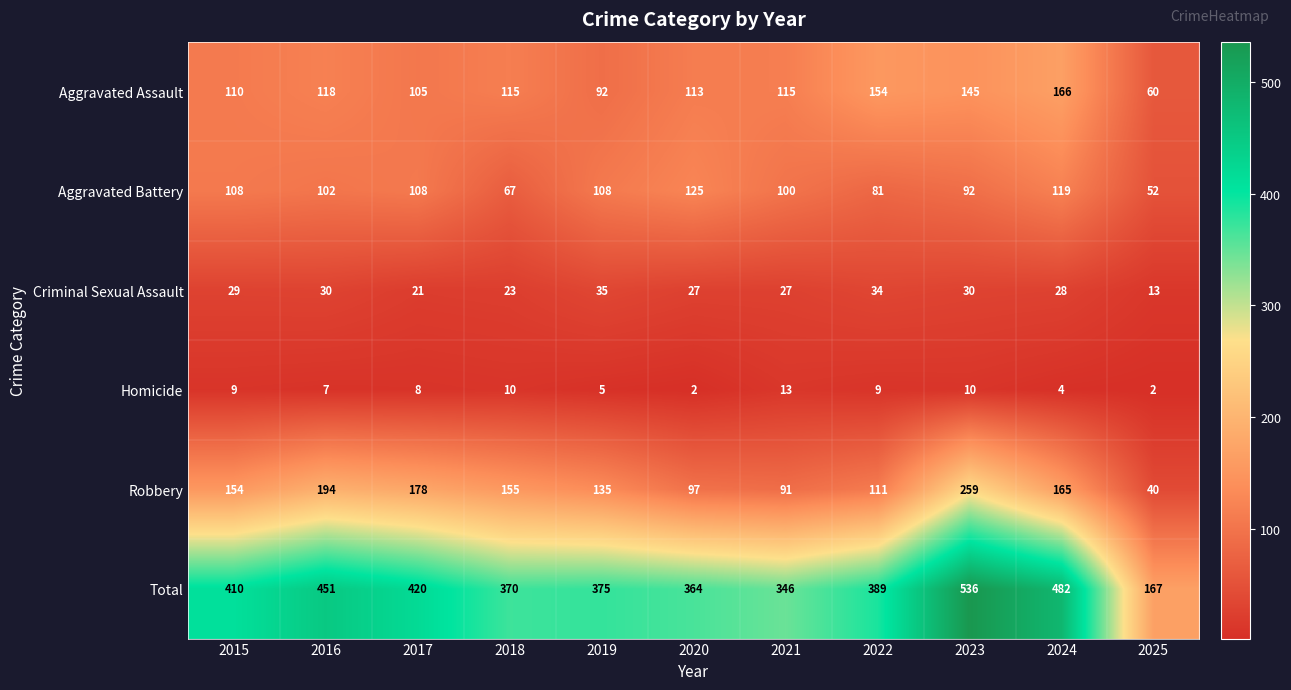

What is the difference between the second highest and second lowest values in the Robbery series?

103